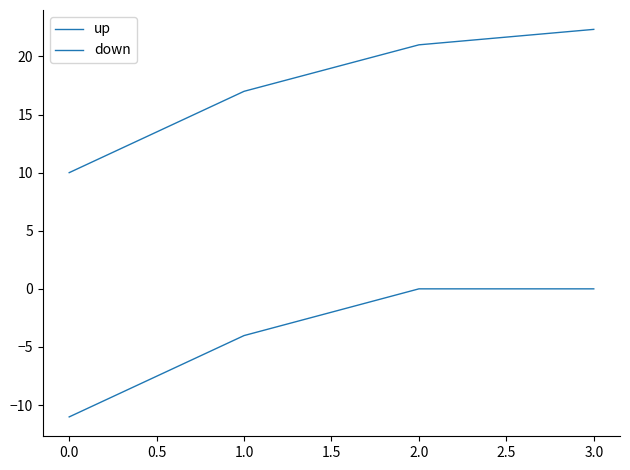

True or false: up and down cross at least once.

False